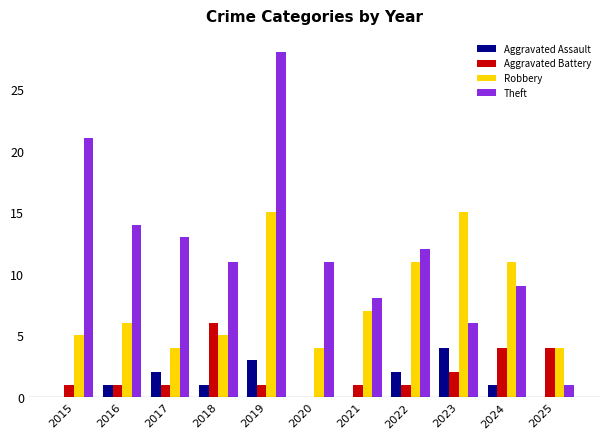

Read the Aggravated Assault value at 2019.

3